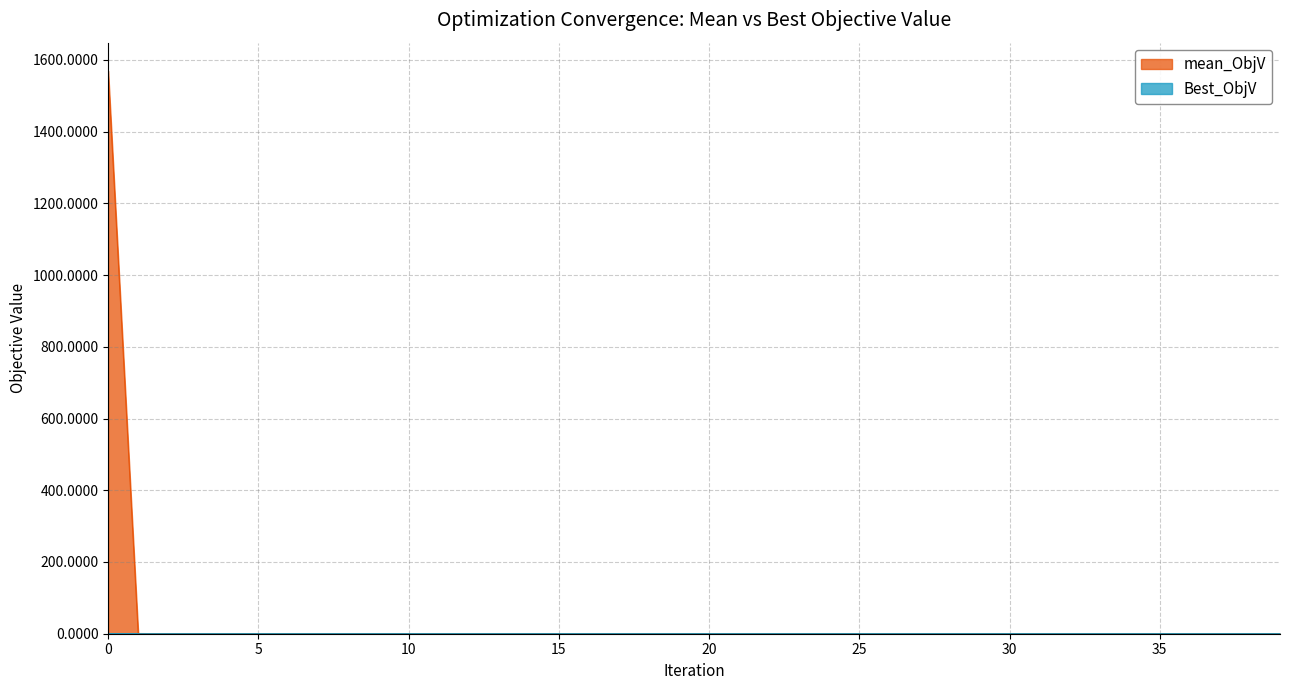

Which series has the widest spread of values?

mean_ObjV